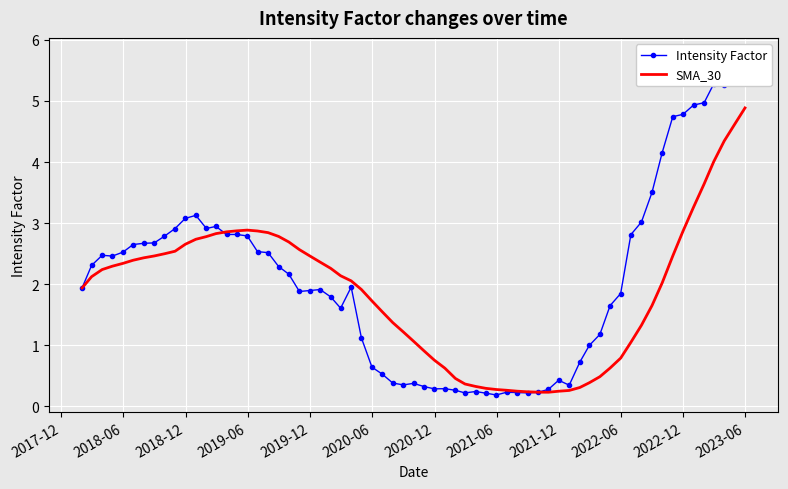

Which series has the largest range (max minus min)?

Intensity Factor